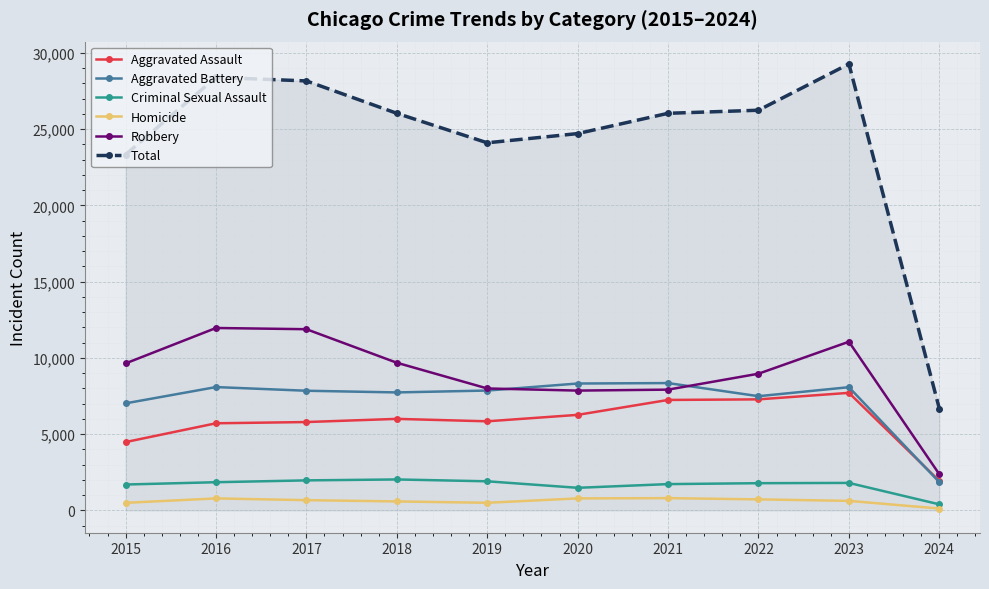

What is the lowest value of the Total series?

6678